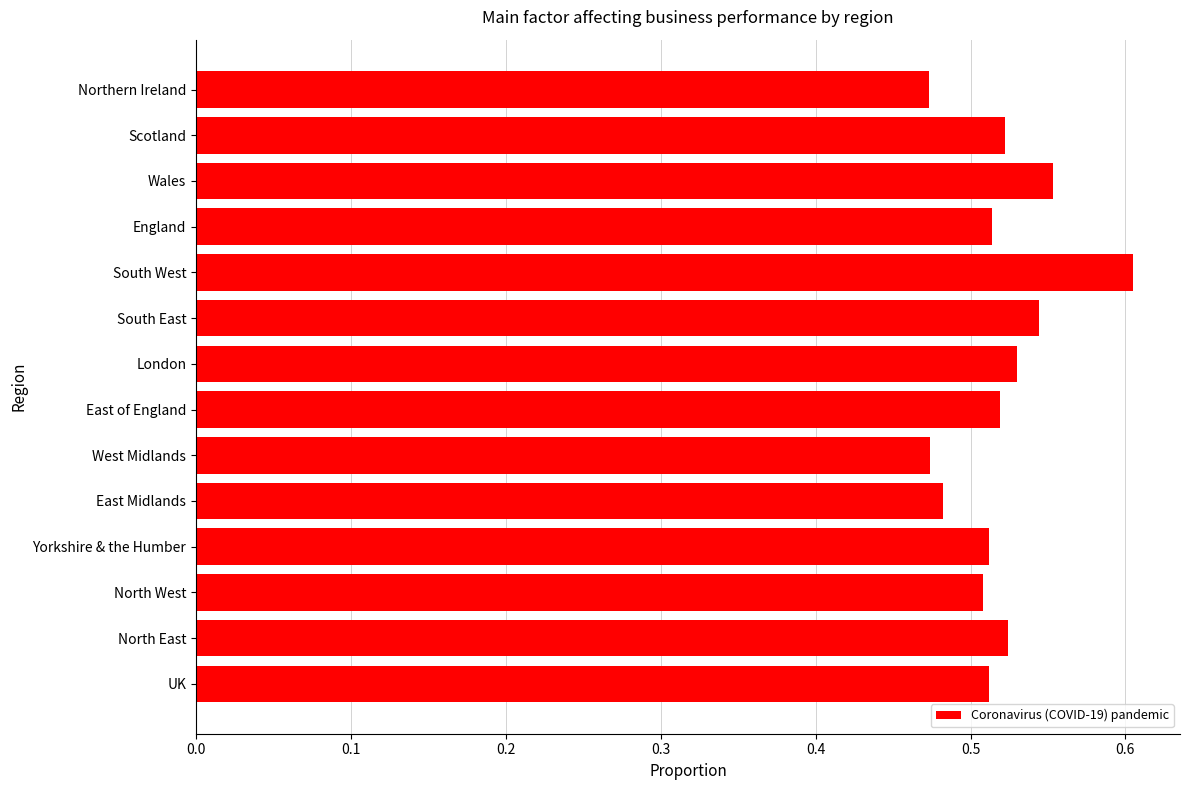

The chart shows a value of 0.2 at Scotland. True or false?

False